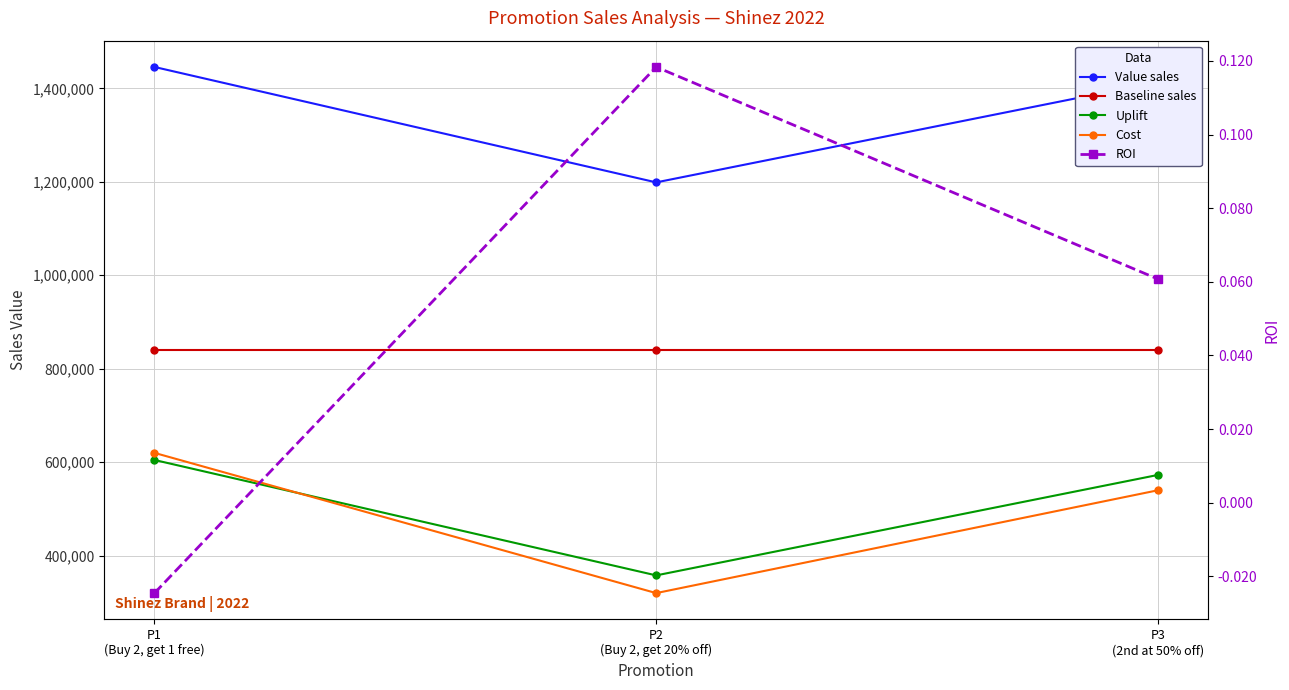

How many lines are shown in the chart?

5